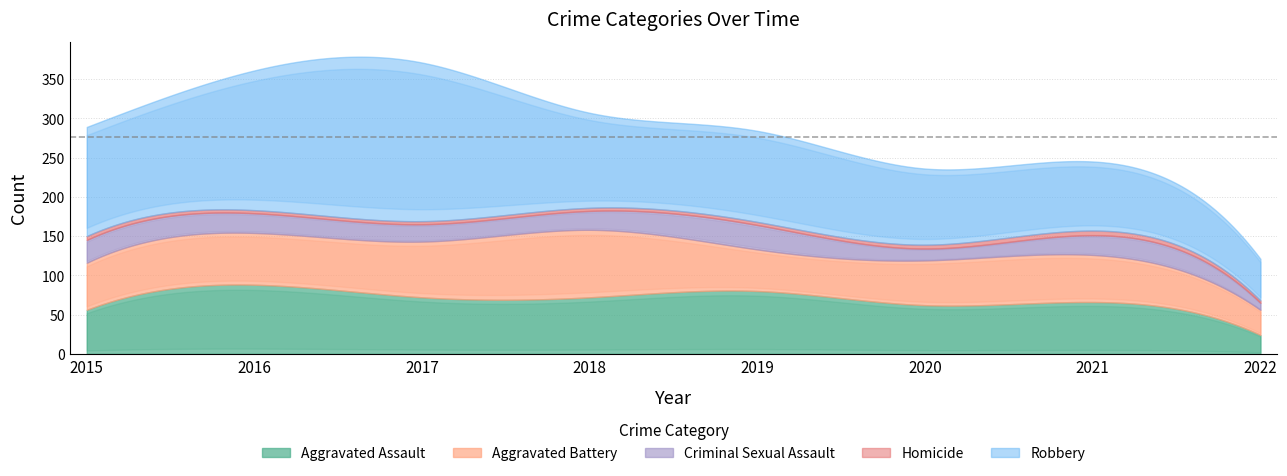

True or false: Homicide and Criminal Sexual Assault intersect in this chart.

False